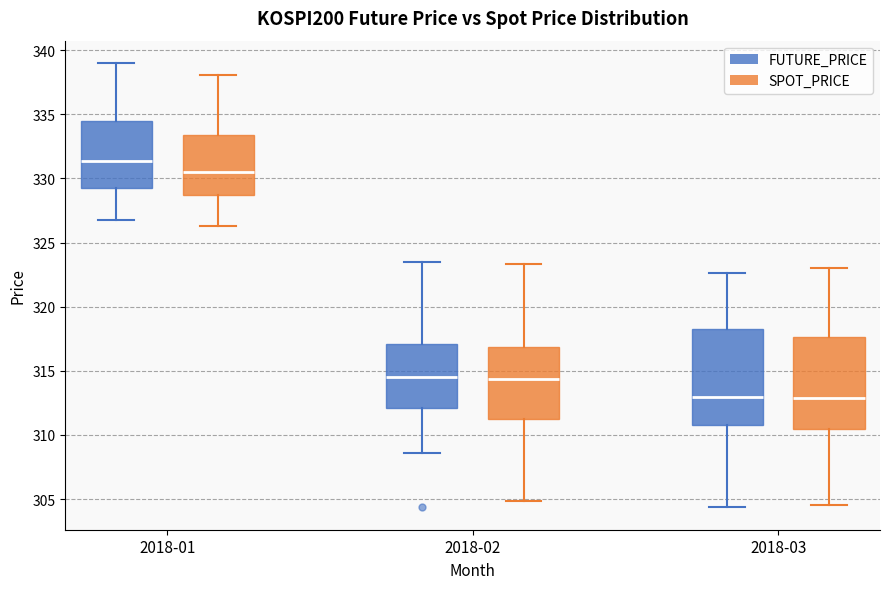

Reading left to right, transcribe this box plot: for each box, give where its median line is, the range the box spans, and where its two whiskers end, as read against the y-axis. The values are not printed on the chart, so give them approximately, as read against the axis.

2018-01 (FUTURE_PRICE): median 331.5, box 329.5 to 334.5, whiskers 327.0 to 339.0
2018-01 (SPOT_PRICE): median 330.5, box 328.5 to 333.5, whiskers 326.5 to 338.0
2018-02 (FUTURE_PRICE): median 314.5, box 312.0 to 317.0, whiskers 308.5 to 323.5
2018-02 (SPOT_PRICE): median 314.5, box 311.0 to 317.0, whiskers 305.0 to 323.5
2018-03 (FUTURE_PRICE): median 313.0, box 311.0 to 318.5, whiskers 304.5 to 322.5
2018-03 (SPOT_PRICE): median 313.0, box 310.5 to 317.5, whiskers 304.5 to 323.0